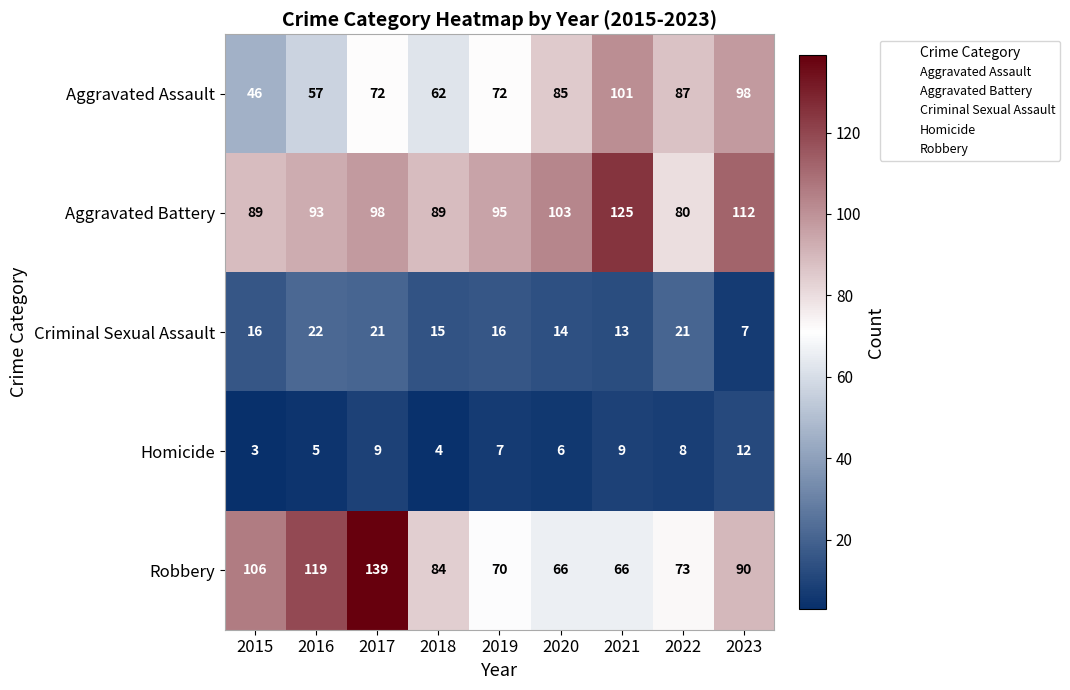

Where is Aggravated Battery nearest to the value 102?

2020